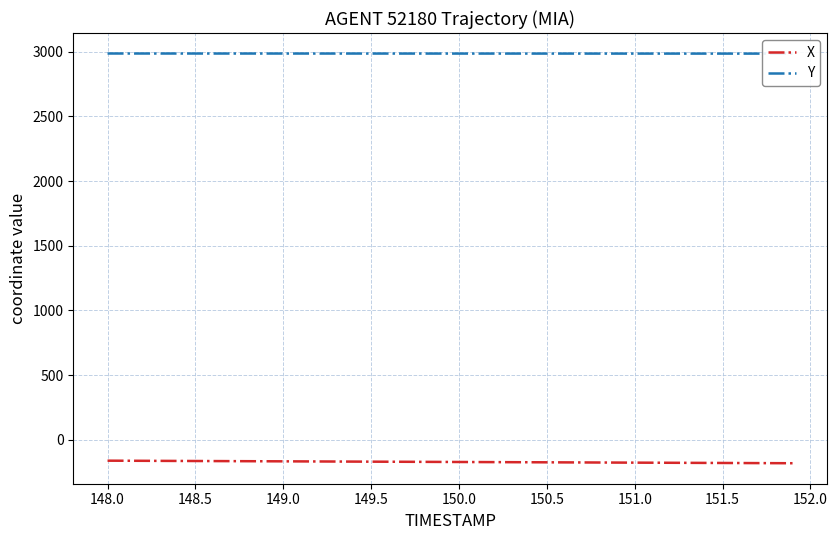

At which label does X first exceed -170?

148.0